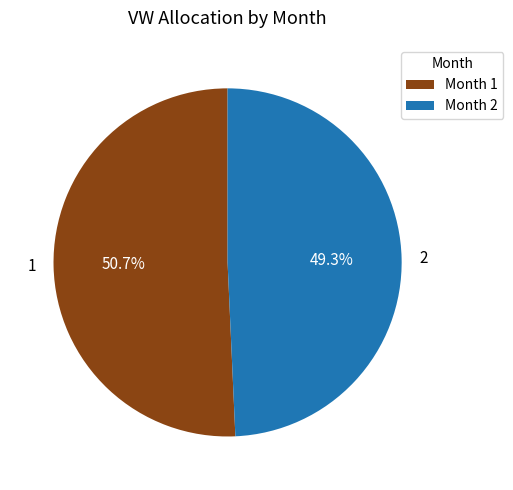

To the nearest percent, what portion does 1 represent?

51%